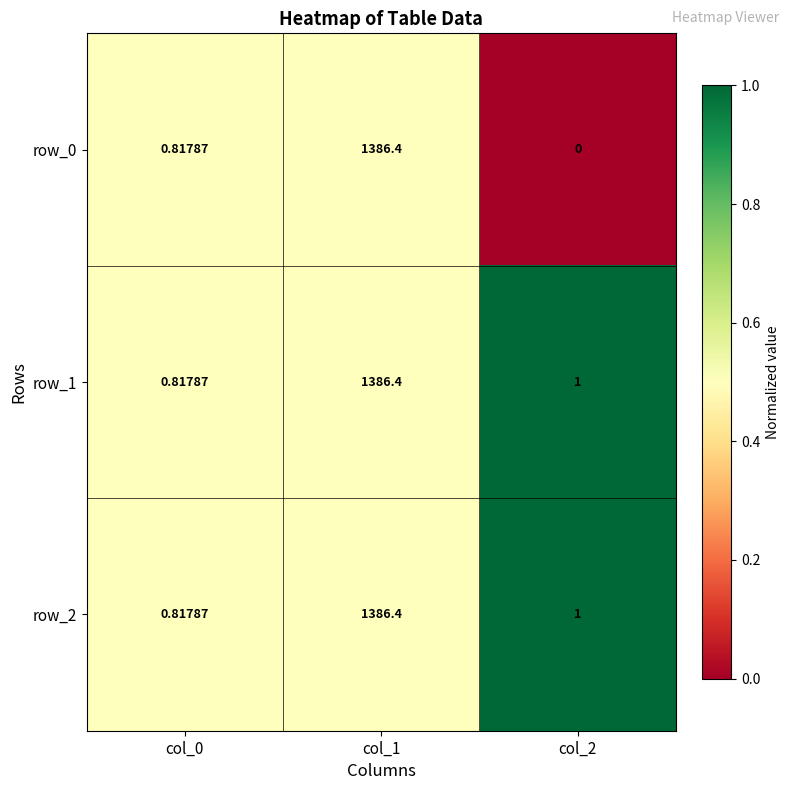

Which series has the largest range (max minus min)?

row_0